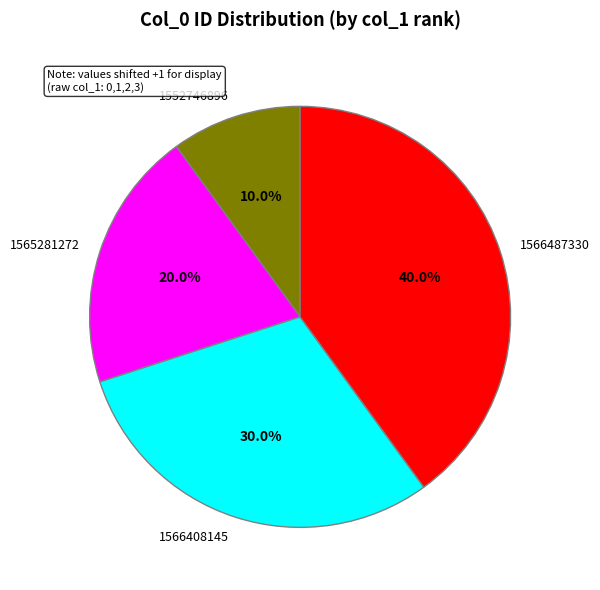

Is there any slice that represents more than half of the pie?

No